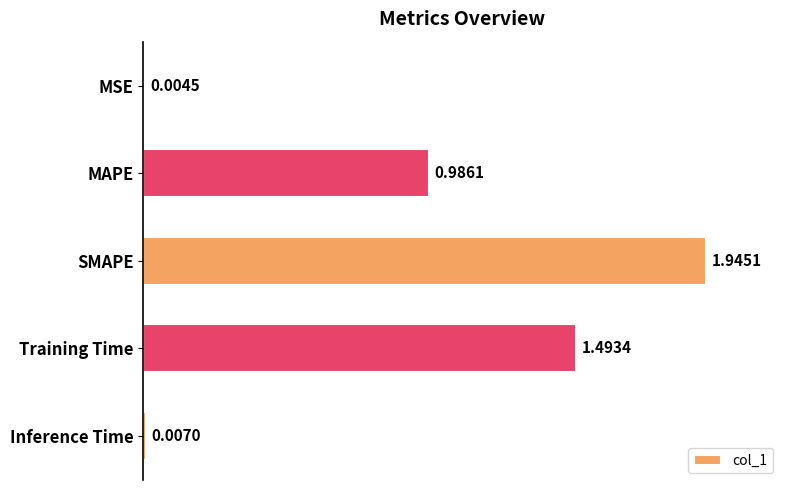

What is the sum of all values?

4.4